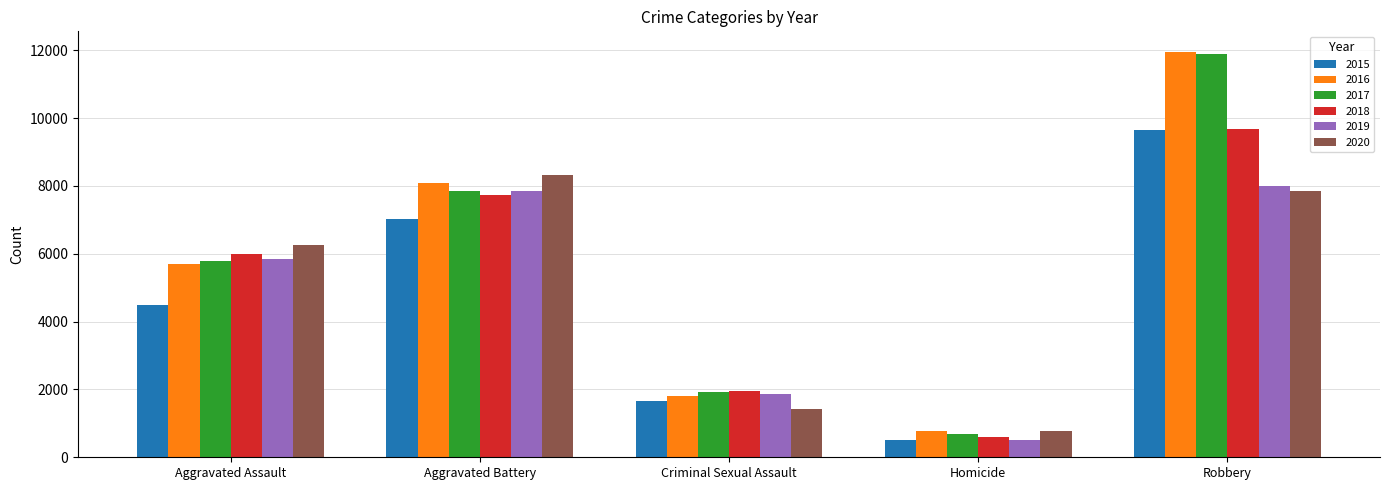

List the labels in order of 2018 value, largest first.

Robbery, Aggravated Battery, Aggravated Assault, Criminal Sexual Assault, Homicide